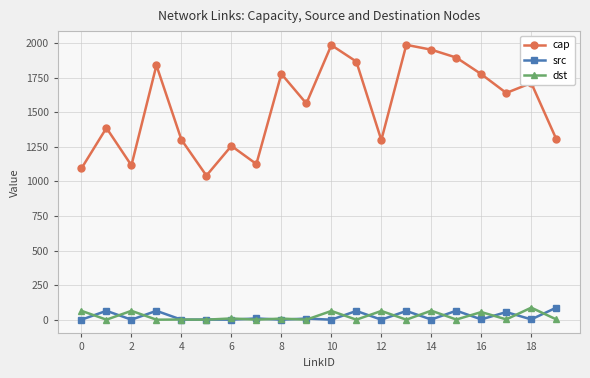

What are all the series names shown in the legend?

cap, src, dst